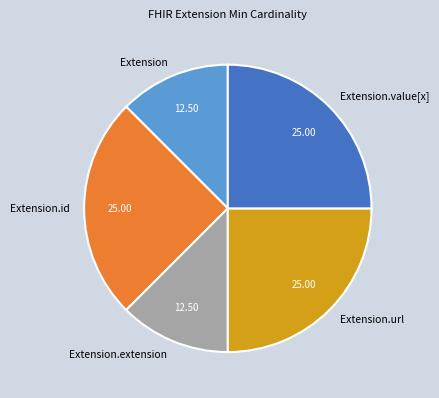

Is the sum of Extension.extension and Extension greater than half?

No